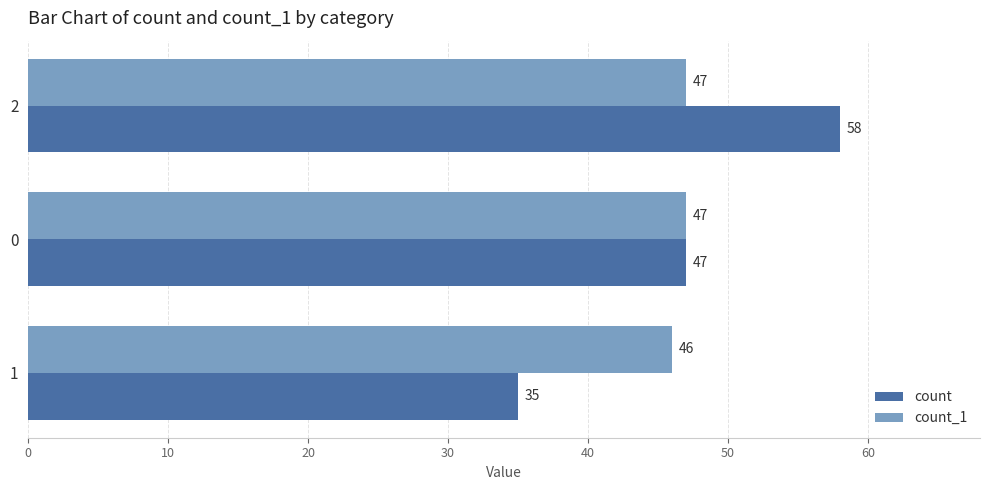

What is the minimum value shown in the chart?

35